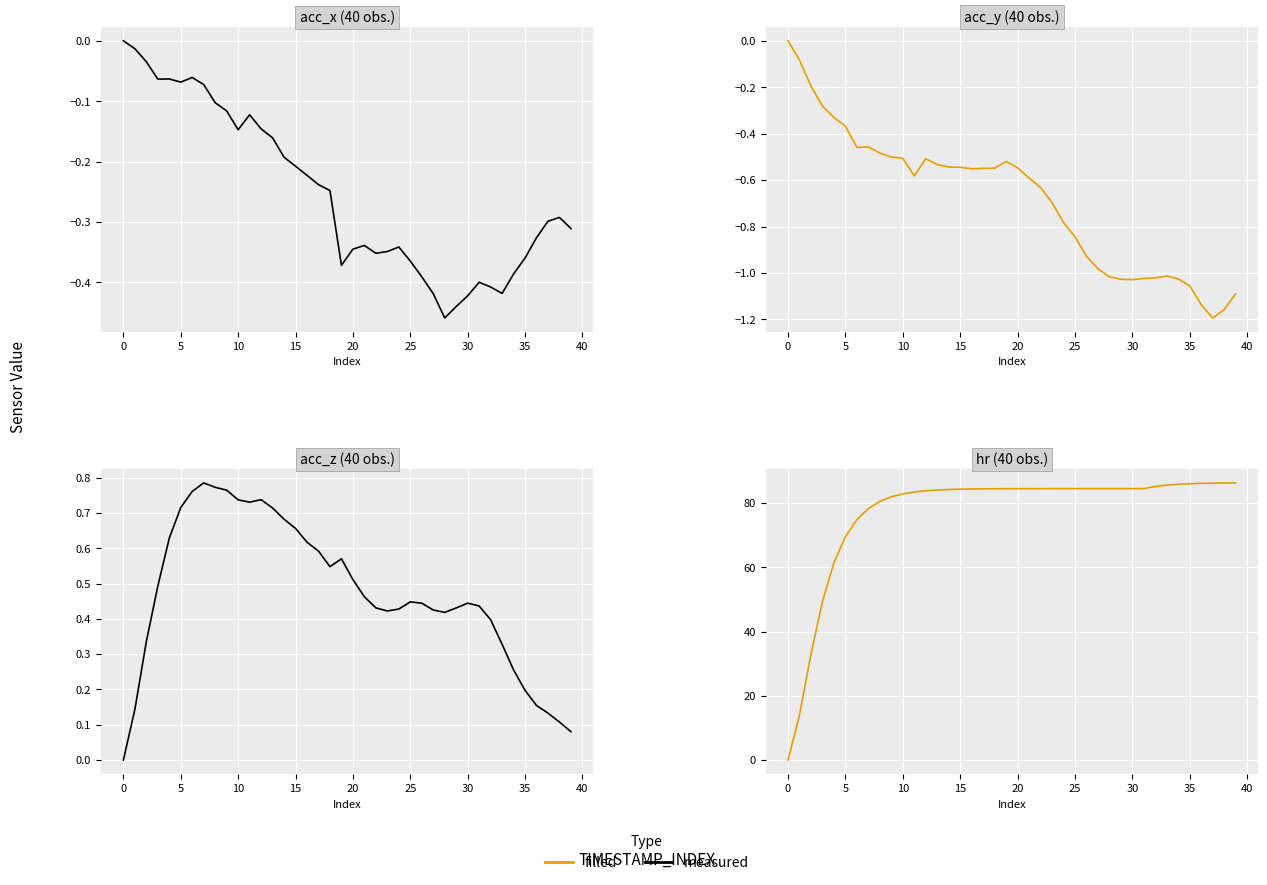

At which label does hr first exceed 84?

13